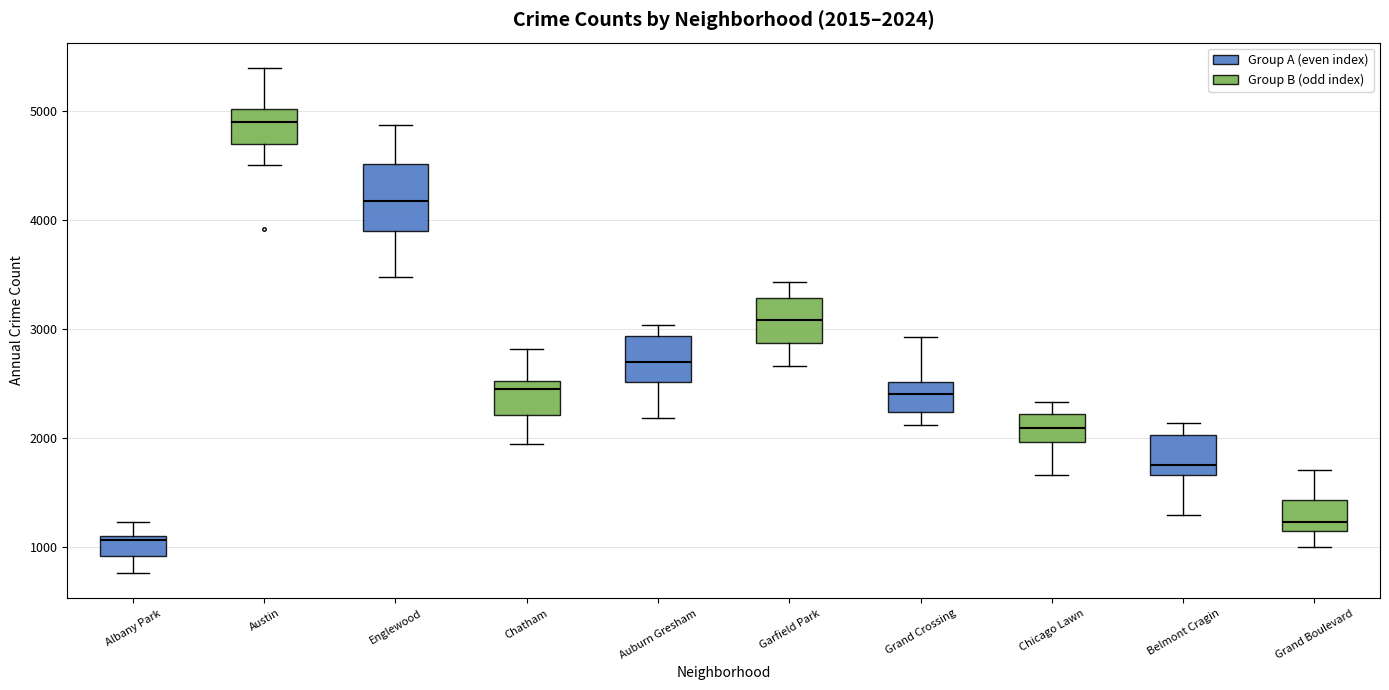

Which box has the lowest median line?

Albany Park